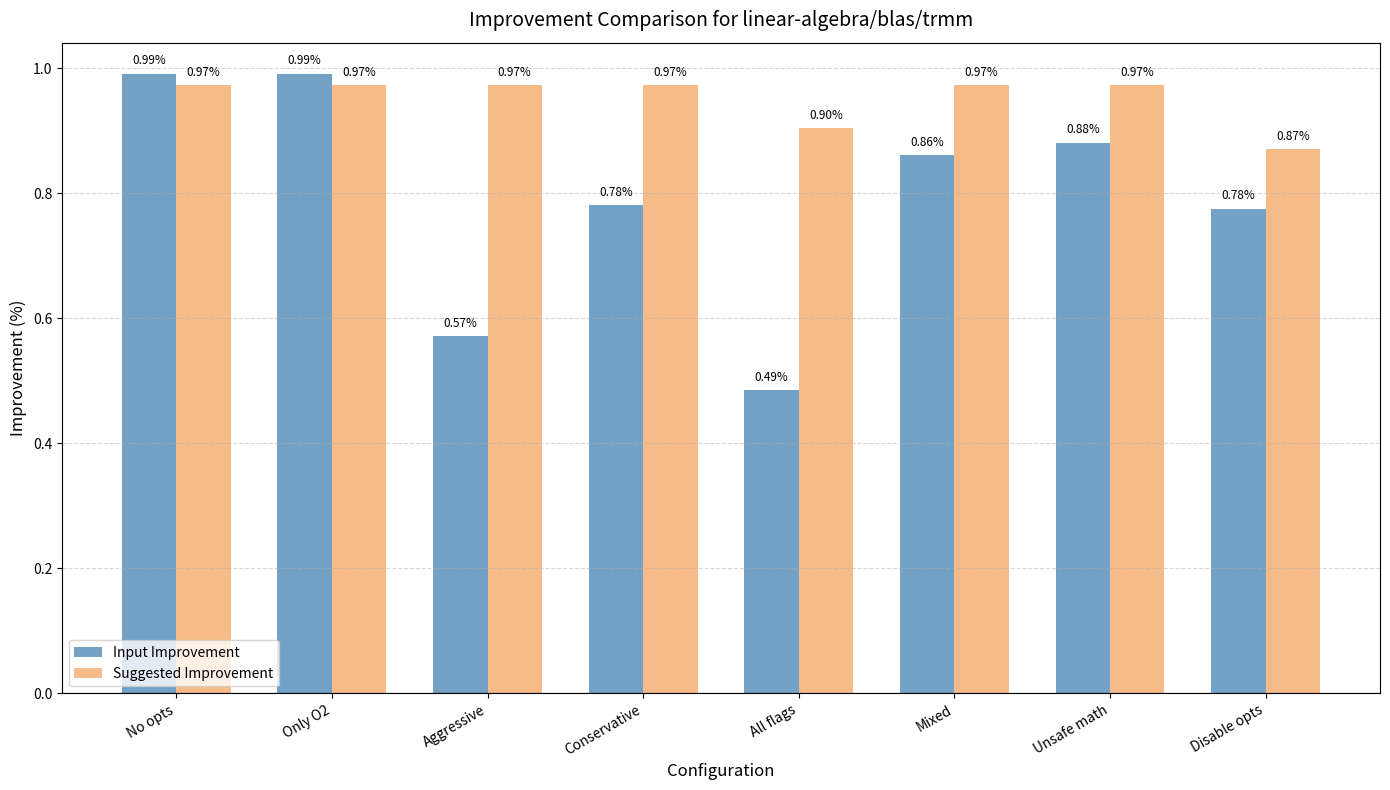

At which label is Input Improvement closest to 0?

All flags